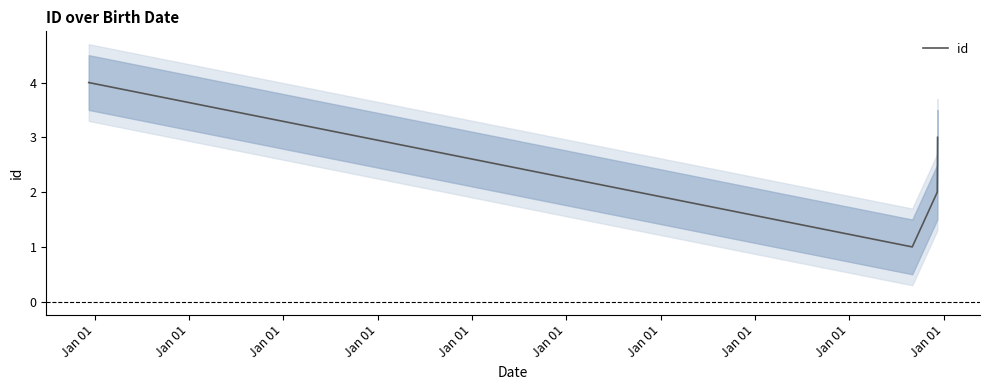

What is the maximum value for id?

4